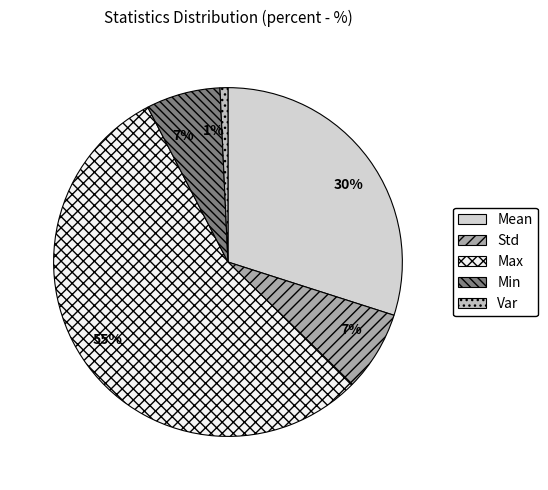

Which category has the smallest portion of the pie?

Var